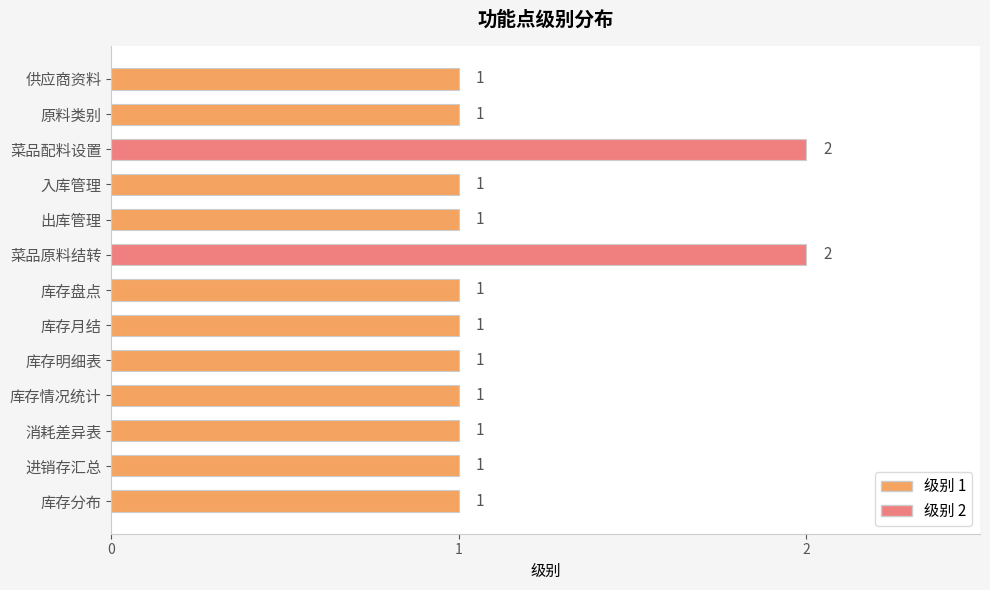

What is the sum of all values?

15